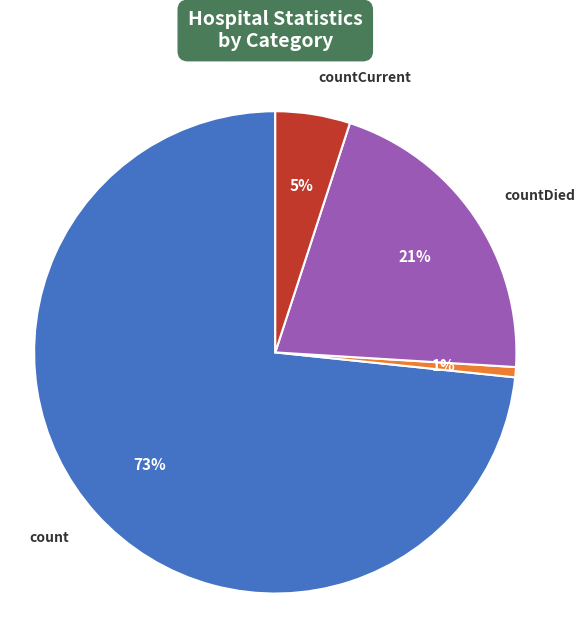

Is there a majority slice in this chart?

Yes